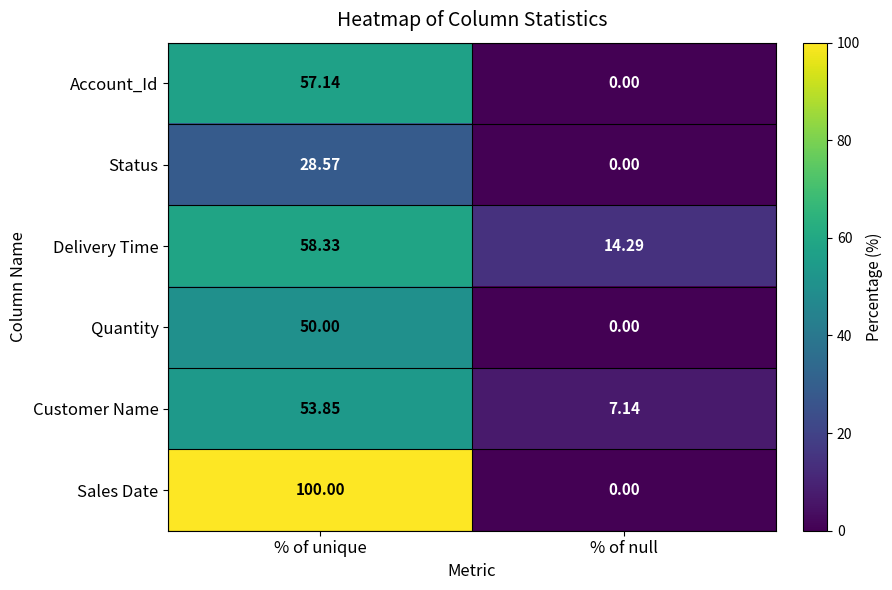

Rank the series at % of unique from highest to lowest value.

Sales Date, Delivery Time, Account_Id, Customer Name, Quantity, Status